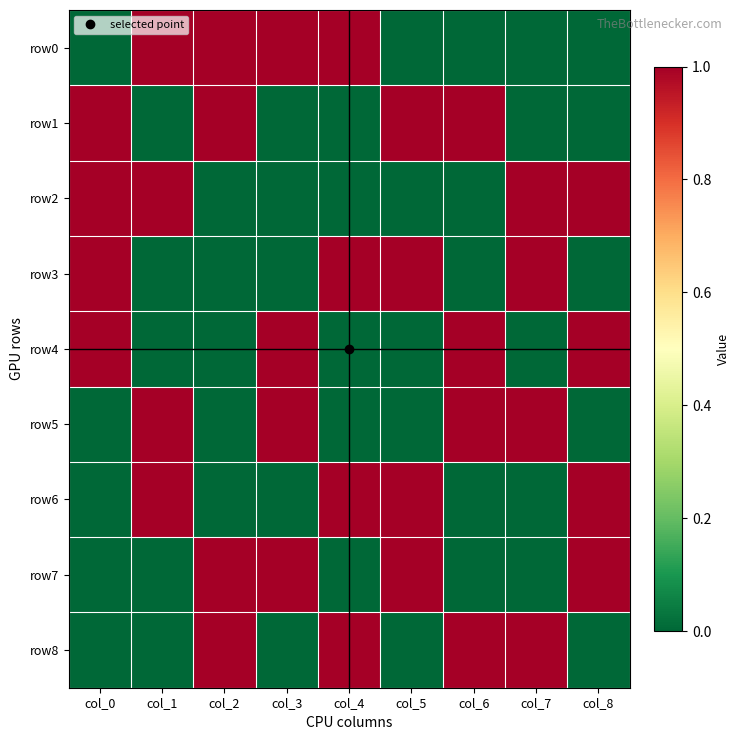

Which label corresponds to the largest value in the chart?

col_1